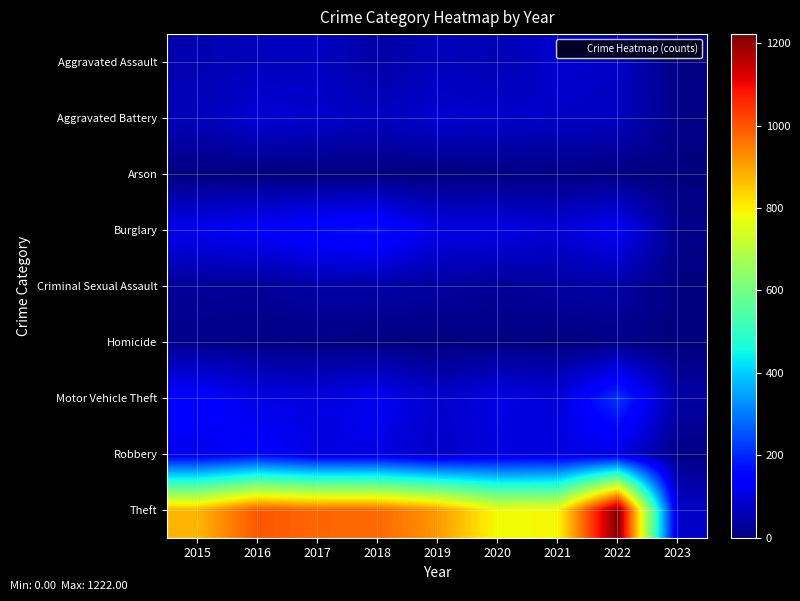

Reading left to right, transcribe all the data shown in this chart.

Aggravated Assault: 2015=54	2016=66	2017=72	2018=43	2019=65	2020=56	2021=86	2022=77	2023=7
Aggravated Battery: 2015=64	2016=93	2017=83	2018=70	2019=88	2020=82	2021=75	2022=71	2023=9
Arson: 2015=2	2016=2	2017=1	2018=3	2019=2	2020=4	2021=8	2022=4	2023=2
Burglary: 2015=121	2016=139	2017=162	2018=176	2019=110	2020=110	2021=95	2022=131	2023=13
Criminal Sexual Assault: 2015=28	2016=28	2017=44	2018=43	2019=36	2020=26	2021=36	2022=42	2023=2
Homicide: 2015=13	2016=8	2017=5	2018=2	2019=0	2020=6	2021=2	2022=9	2023=1
Motor Vehicle Theft: 2015=152	2016=110	2017=104	2018=127	2019=84	2020=109	2021=96	2022=216	2023=42
Robbery: 2015=117	2016=145	2017=105	2018=107	2019=75	2020=102	2021=105	2022=107	2023=8
Theft: 2015=874	2016=999	2017=979	2018=977	2019=914	2020=783	2021=791	2022=1222	2023=79